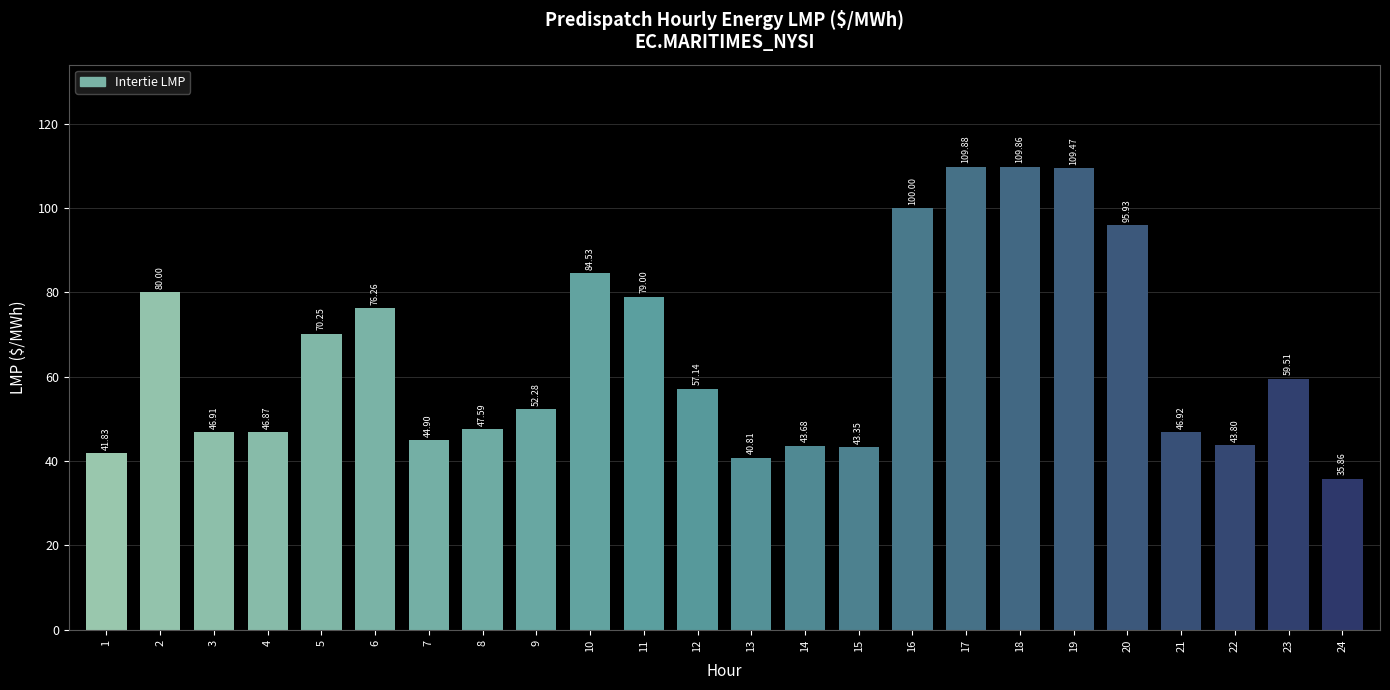

The value at 23 is 78.6. True or false?

False